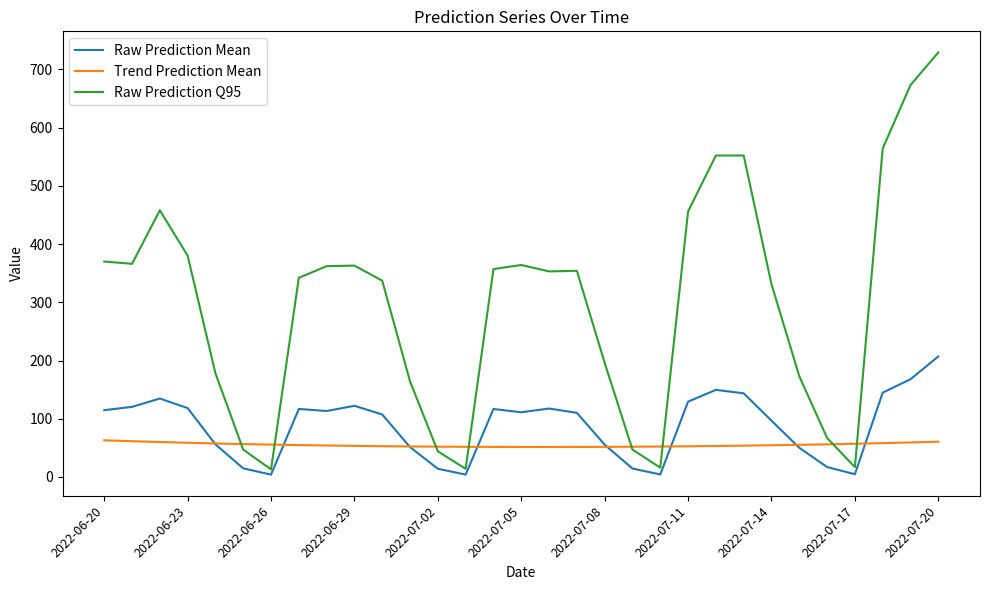

What is the sum of all Raw Prediction Q95 values?

9239.0